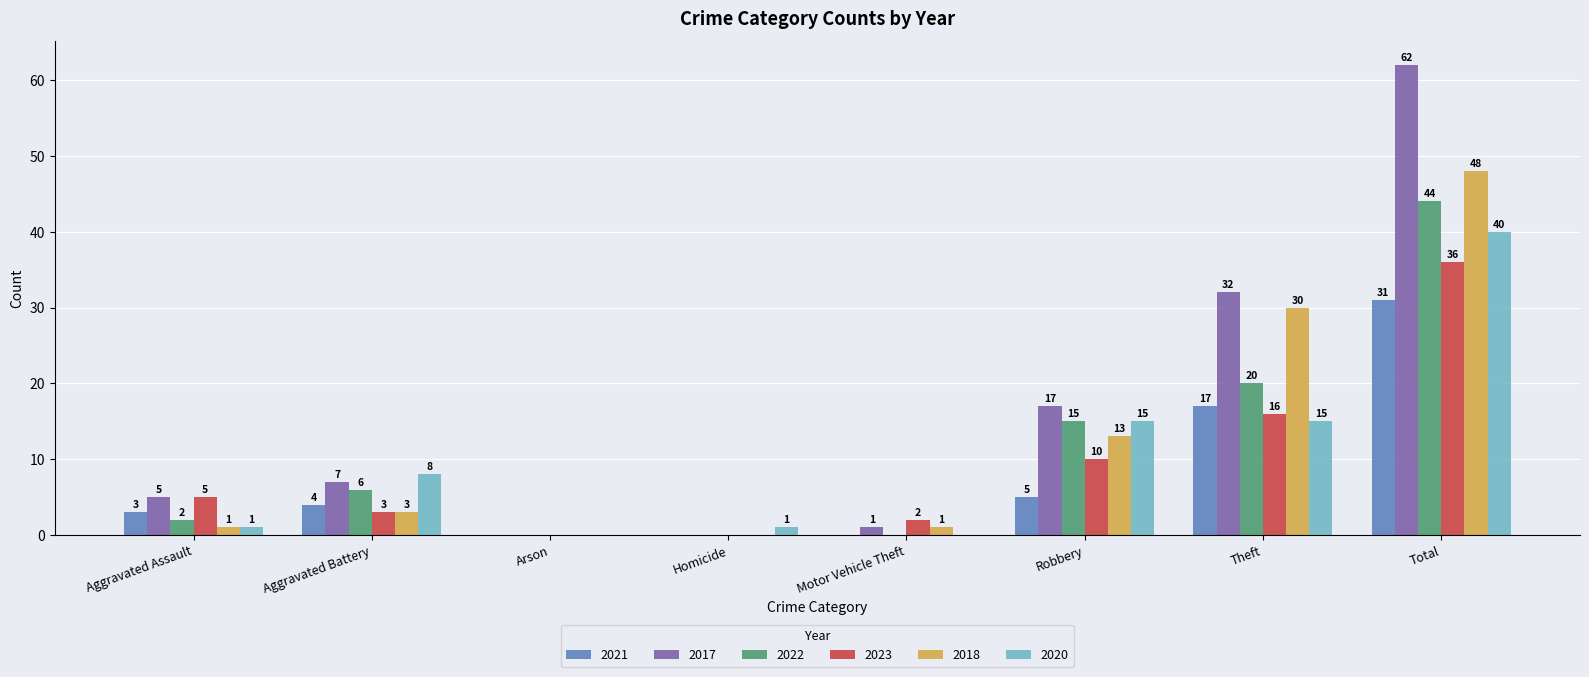

Reading left to right, what are all the values shown in this chart?

2021: Aggravated Assault=3	Aggravated Battery=4	Arson=0	Homicide=0	Motor Vehicle Theft=0	Robbery=5	Theft=17	Total=31
2017: Aggravated Assault=5	Aggravated Battery=7	Arson=0	Homicide=0	Motor Vehicle Theft=1	Robbery=17	Theft=32	Total=62
2022: Aggravated Assault=2	Aggravated Battery=6	Arson=0	Homicide=0	Motor Vehicle Theft=0	Robbery=15	Theft=20	Total=44
2023: Aggravated Assault=5	Aggravated Battery=3	Arson=0	Homicide=0	Motor Vehicle Theft=2	Robbery=10	Theft=16	Total=36
2018: Aggravated Assault=1	Aggravated Battery=3	Arson=0	Homicide=0	Motor Vehicle Theft=1	Robbery=13	Theft=30	Total=48
2020: Aggravated Assault=1	Aggravated Battery=8	Arson=0	Homicide=1	Motor Vehicle Theft=0	Robbery=15	Theft=15	Total=40